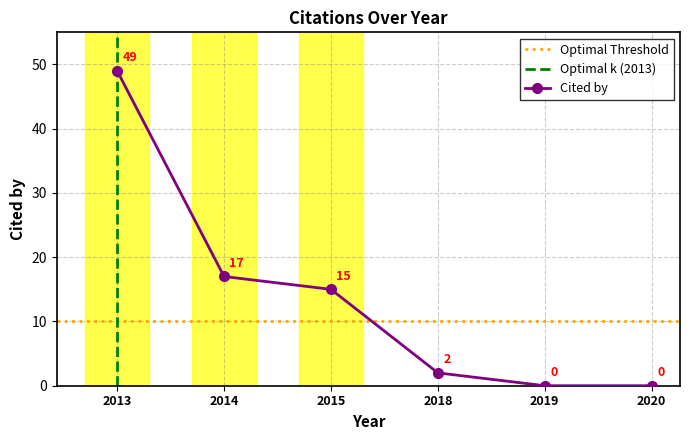

At which label is the value closest to 24?

2014